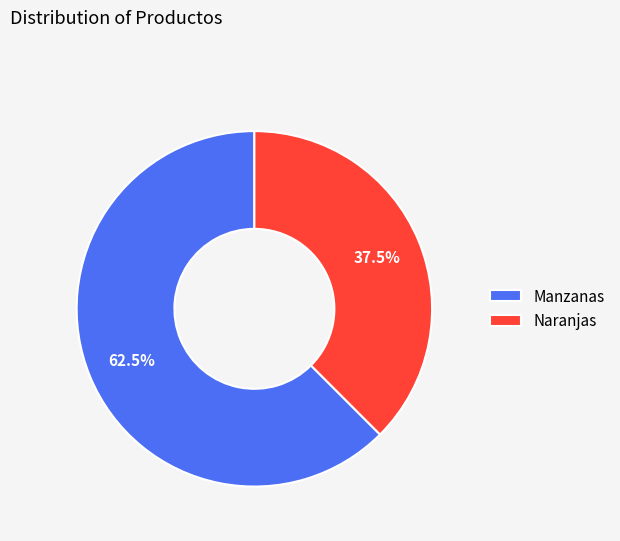

Does Manzanas account for over 50% of the chart?

Yes